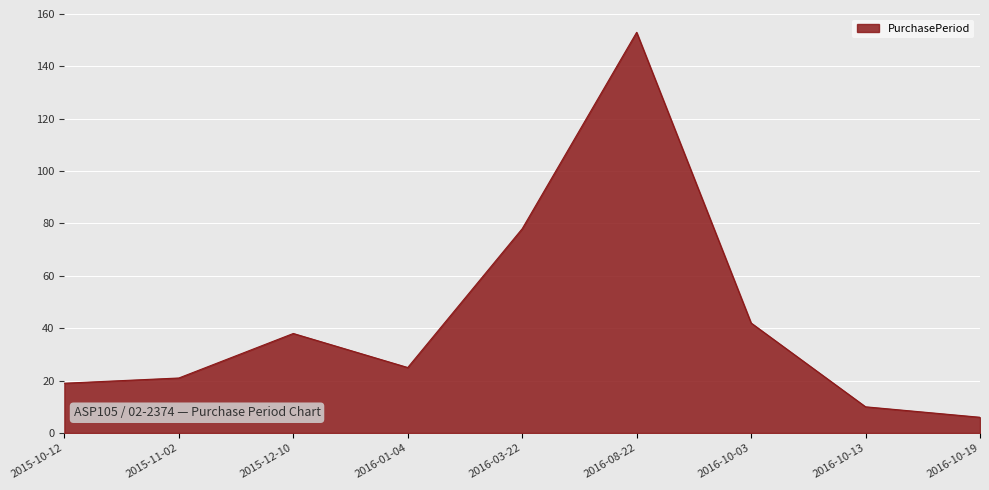

What is the difference between the maximum and minimum values?

147